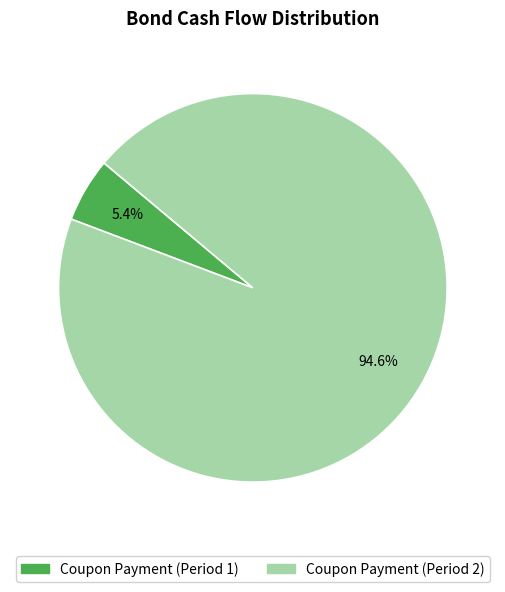

Between Coupon Payment (Period 1) and Coupon Payment (Period 2), which is larger?

Coupon Payment (Period 2)